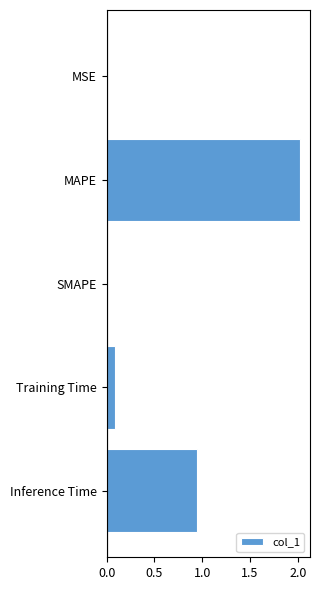

What is the change in value from MAPE to Inference Time?

-1.1